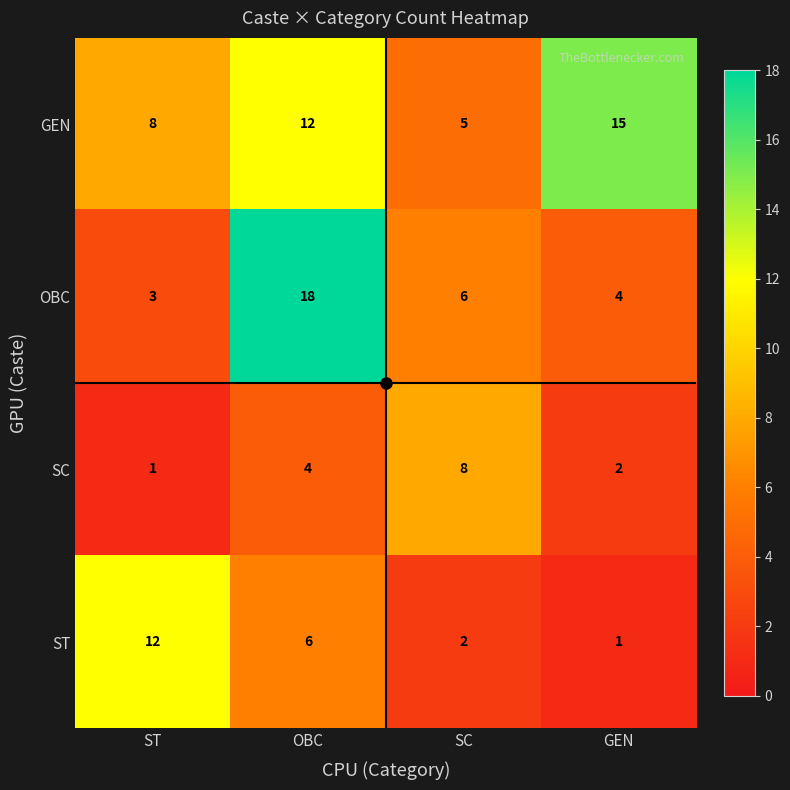

What is the difference between the maximum and minimum values in the ST series?

11